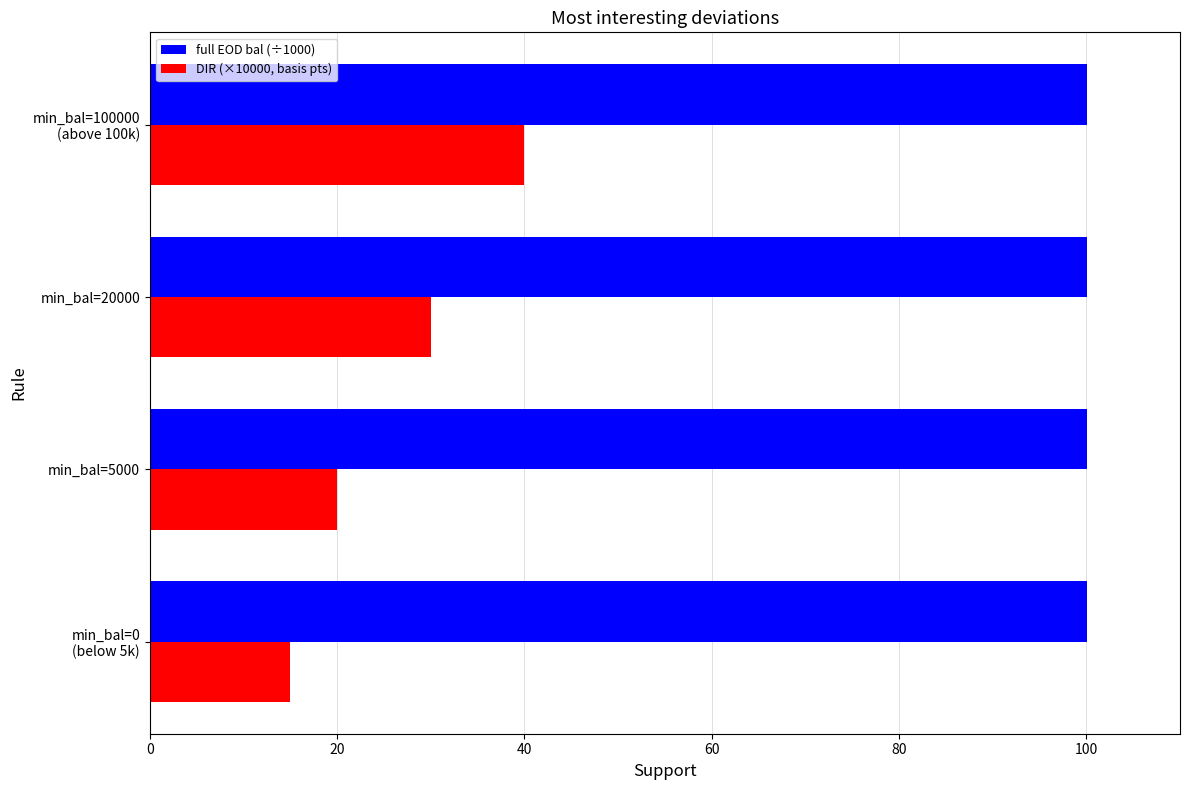

What are all the series names shown in the legend?

full EOD bal (÷1000), DIR (×10000, basis pts)